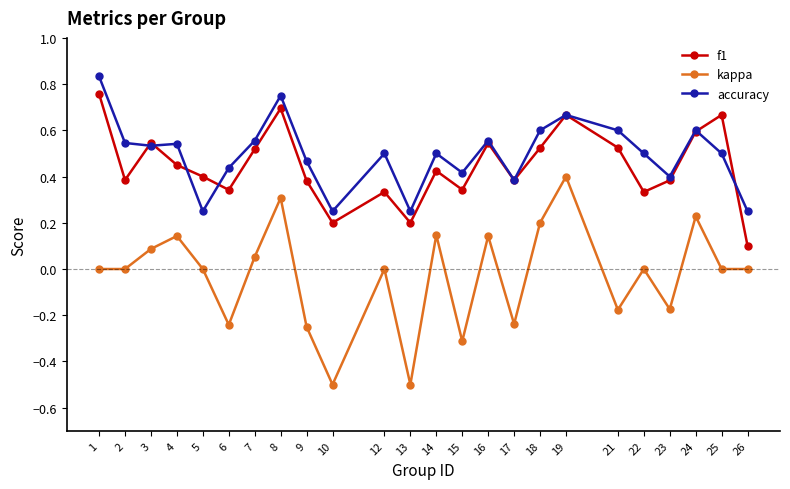

Which series has the largest range (max minus min)?

kappa